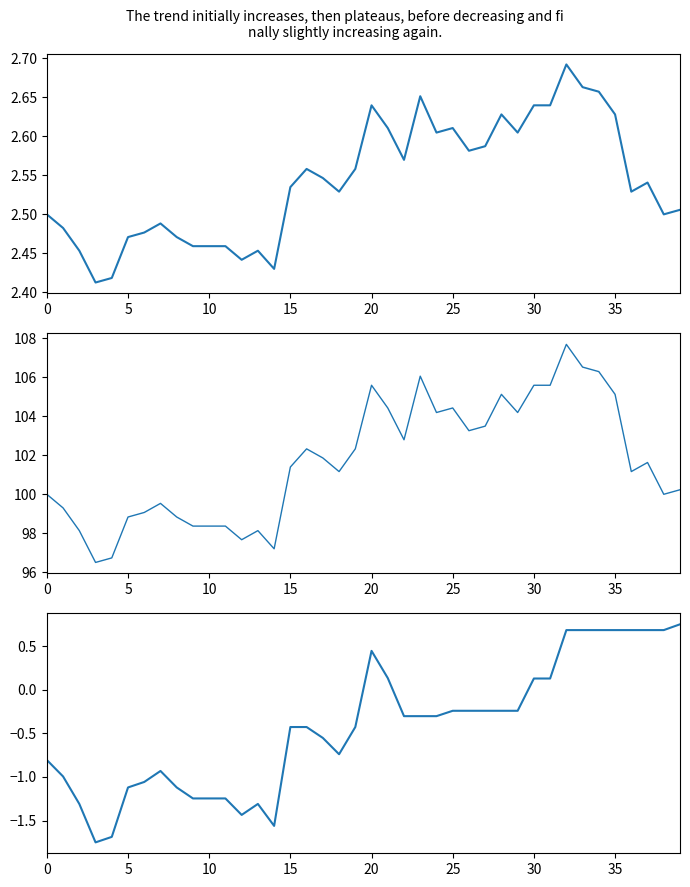

True or false: B&H and return cross at least once.

False